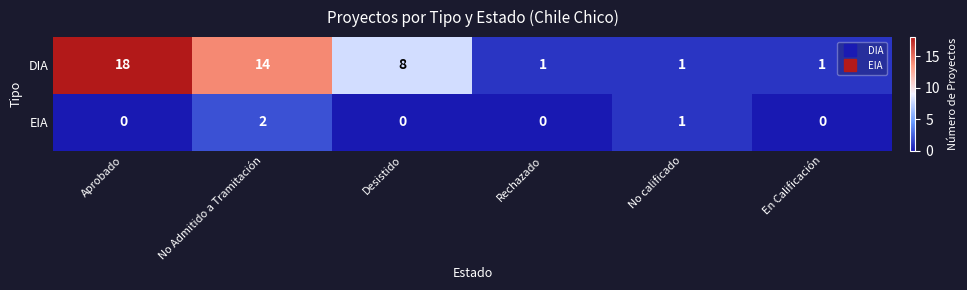

What is the total value across all series at No calificado?

2